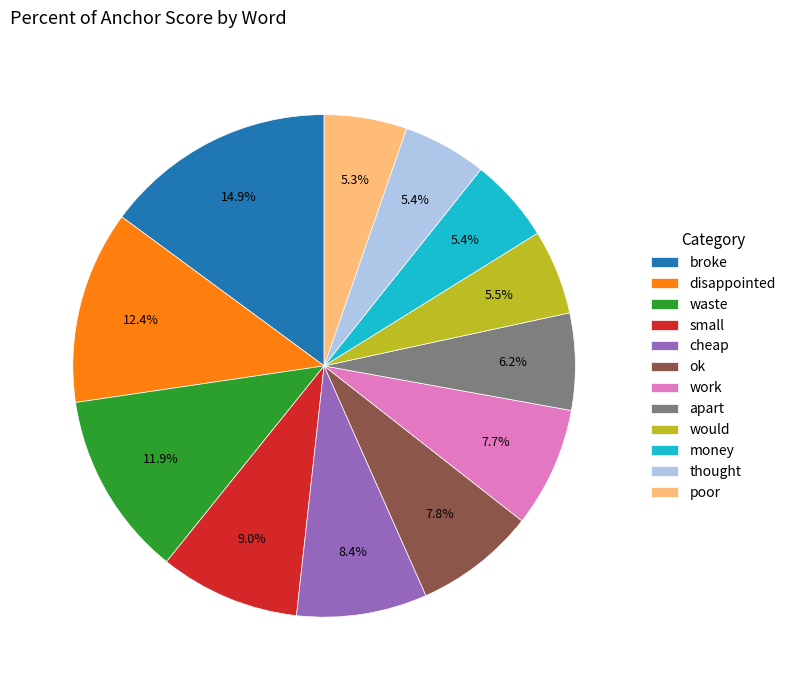

Which slice is the largest?

broke